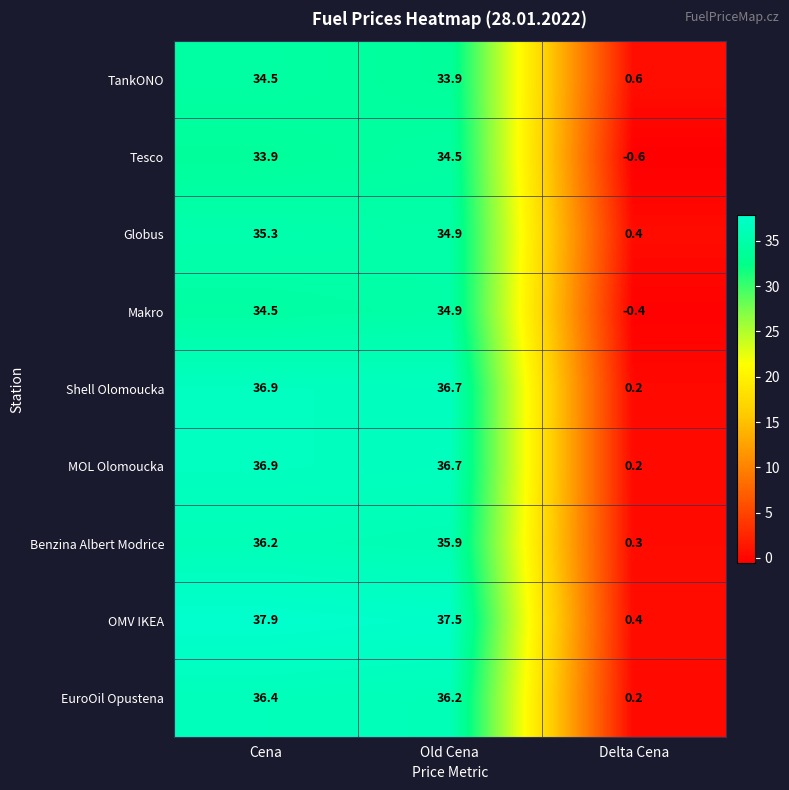

Is the value of Shell Olomoucka at Delta Cena greater than the value of OMV IKEA at Old Cena?

No